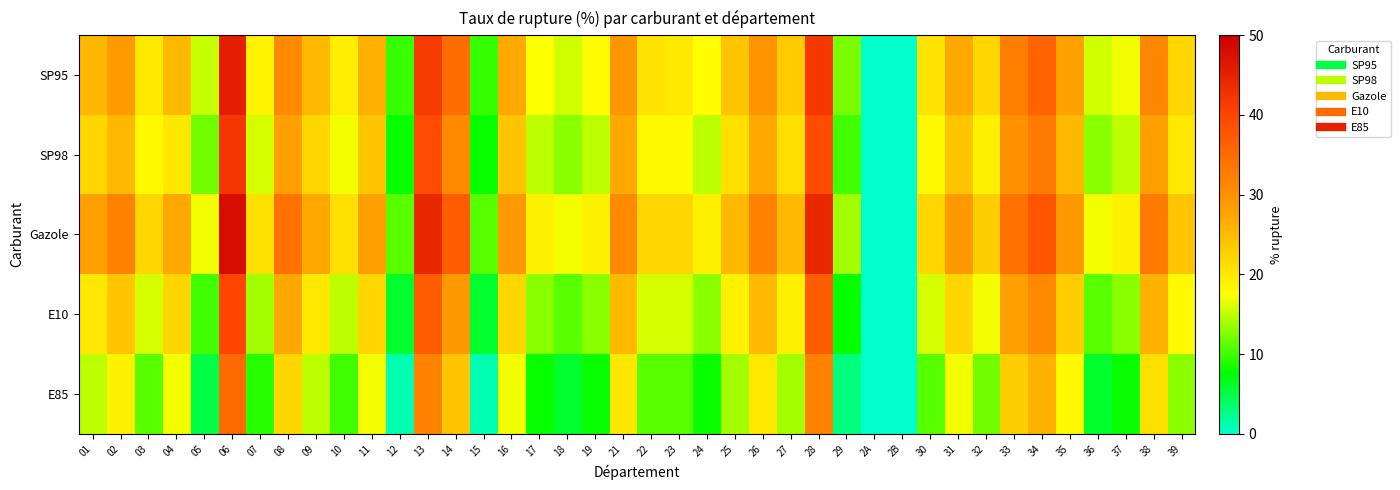

Reading right to left, transcribe all the data shown in this chart.

SP95: 39=22.0	38=31.2	37=17.0	36=15.6	35=27.9	34=36.0	33=32.5	32=21.9	31=27.1	30=20.6	2B=0.0	2A=0.0	29=12.4	28=41.7	27=23.3	26=29.8	25=23.9	24=17.6	23=20.0	22=20.6	21=29.5	19=17.9	18=15.8	17=17.5	16=26.9	15=9.8	14=34.7	13=41.4	12=9.7	11=26.2	10=19.4	09=25.0	08=31.0	07=18.8	06=45.5	05=15.4	04=25.0	03=20.0	02=28.9	01=25.3
SP98: 39=20.0	38=28.0	37=15.0	36=13.0	35=25.0	34=33.0	33=30.0	32=19.0	31=24.0	30=18.0	2B=0.0	2A=0.0	29=10.0	28=39.0	27=21.0	26=27.0	25=21.0	24=15.0	23=18.0	22=18.0	21=27.0	19=15.0	18=13.0	17=15.0	16=24.0	15=8.0	14=31.0	13=39.0	12=8.0	11=24.0	10=17.0	09=22.0	08=28.0	07=16.0	06=42.0	05=12.0	04=20.0	03=18.0	02=25.0	01=22.0
Gazole: 39=24.0	38=33.0	37=19.0	36=17.0	35=29.0	34=38.0	33=34.0	32=23.0	31=29.0	30=22.0	2B=0.0	2A=0.0	29=14.0	28=44.0	27=25.0	26=32.0	25=25.0	24=19.0	23=22.0	22=22.0	21=31.0	19=19.0	18=17.0	17=19.0	16=29.0	15=11.0	14=37.0	13=44.0	12=11.0	11=28.0	10=21.0	09=27.0	08=34.0	07=21.0	06=48.0	05=17.0	04=27.0	03=22.0	02=32.0	01=28.0
E10: 39=18.0	38=26.0	37=13.0	36=11.0	35=23.0	34=31.0	33=28.0	32=17.0	31=22.0	30=16.0	2B=0.0	2A=0.0	29=8.0	28=37.0	27=19.0	26=25.0	25=19.0	24=13.0	23=16.0	22=16.0	21=25.0	19=13.0	18=11.0	17=13.0	16=22.0	15=6.0	14=29.0	13=37.0	12=6.0	11=22.0	10=15.0	09=20.0	08=27.0	07=14.0	06=40.0	05=10.0	04=22.0	03=16.0	02=24.0	01=20.0
E85: 39=13.0	38=21.0	37=8.0	36=6.0	35=18.0	34=26.0	33=23.0	32=12.0	31=17.0	30=11.0	2B=0.0	2A=0.0	29=3.0	28=32.0	27=14.0	26=20.0	25=14.0	24=8.0	23=11.0	22=11.0	21=20.0	19=8.0	18=6.0	17=8.0	16=17.0	15=1.0	14=24.0	13=32.0	12=1.0	11=17.0	10=10.0	09=15.0	08=22.0	07=9.0	06=35.0	05=5.0	04=17.0	03=11.0	02=19.0	01=15.0